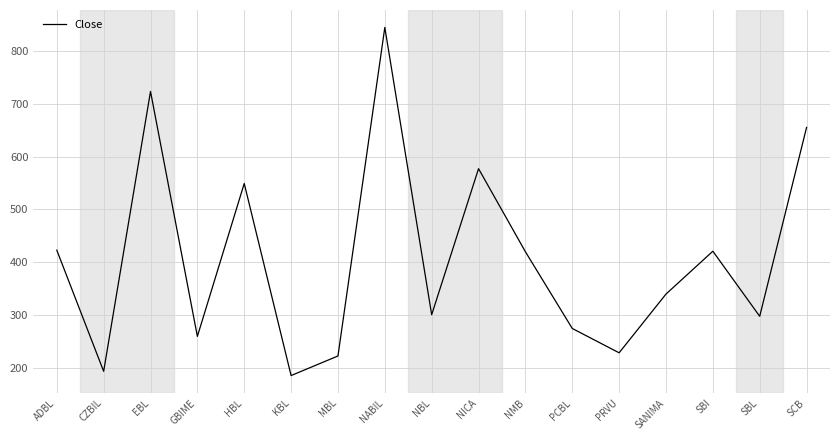

What is the change in value from CZBIL to PRVU?

+35